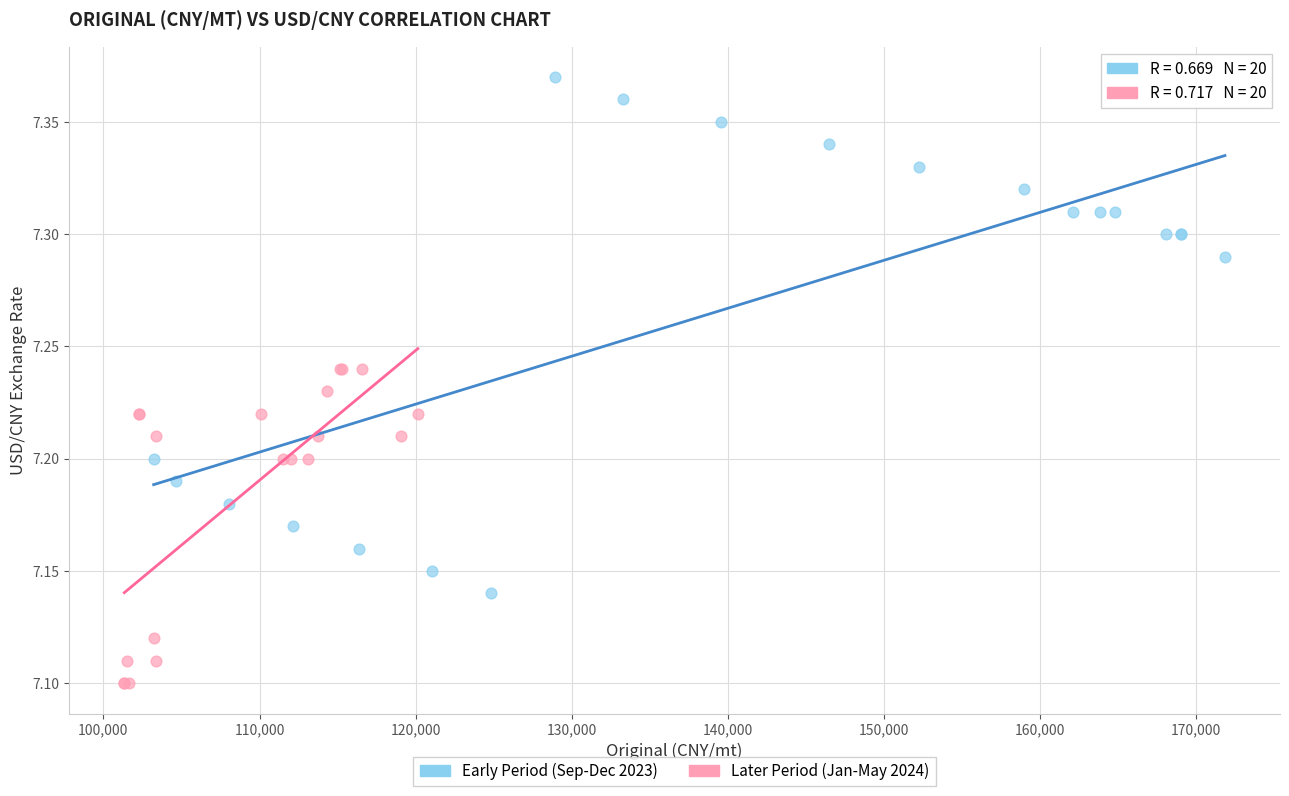

Which series contains the lowest Y value?

Later Period (Jan-May 2024)